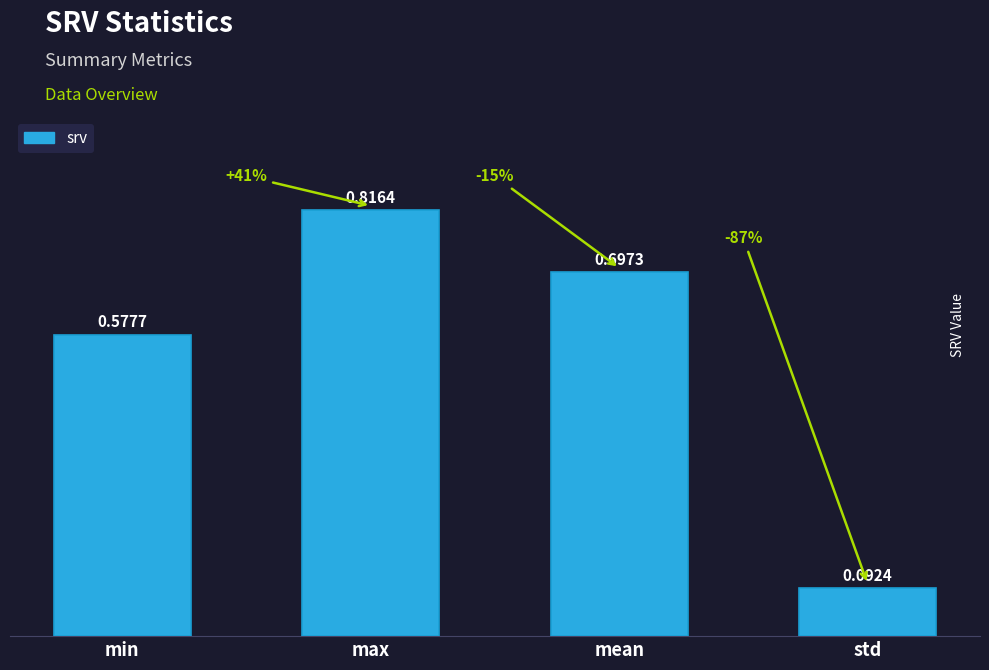

At which label is the value closest to 0?

std